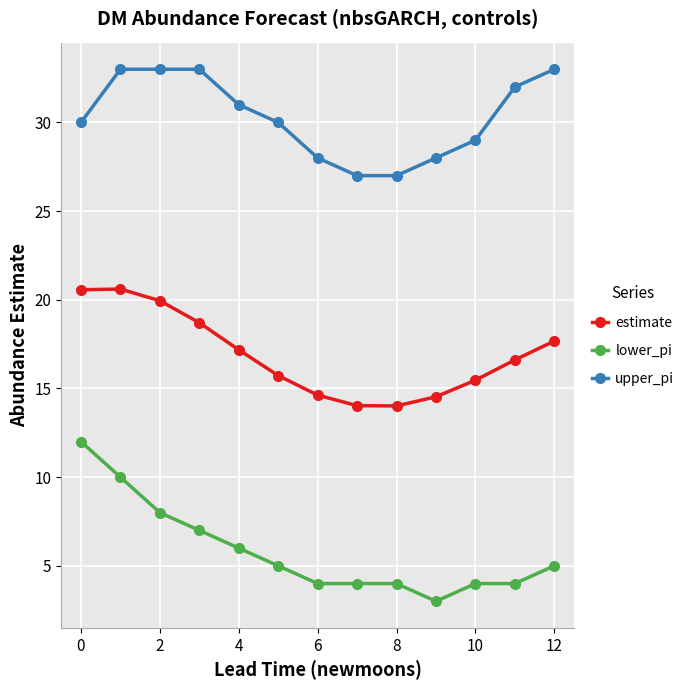

True or false: lower_pi and upper_pi cross at least once.

False